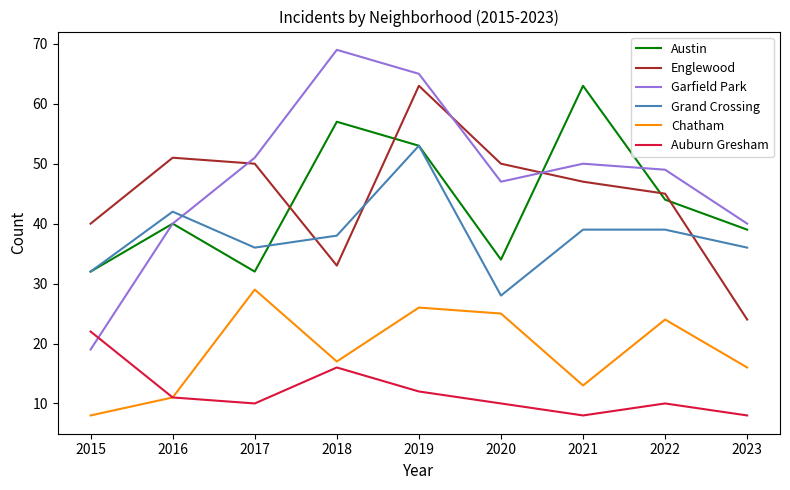

The value of Chatham at 2016 is 4. True or false?

False